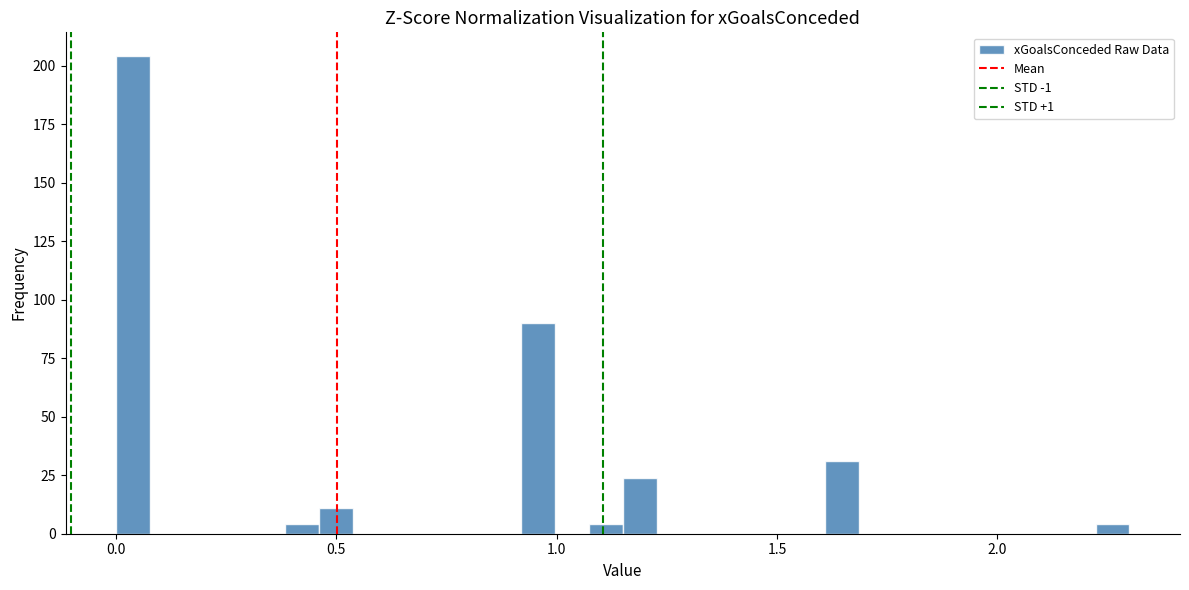

Around what value on the x-axis is the tallest bar? Give the approximate position of its centre, as read against the axis.

0.05